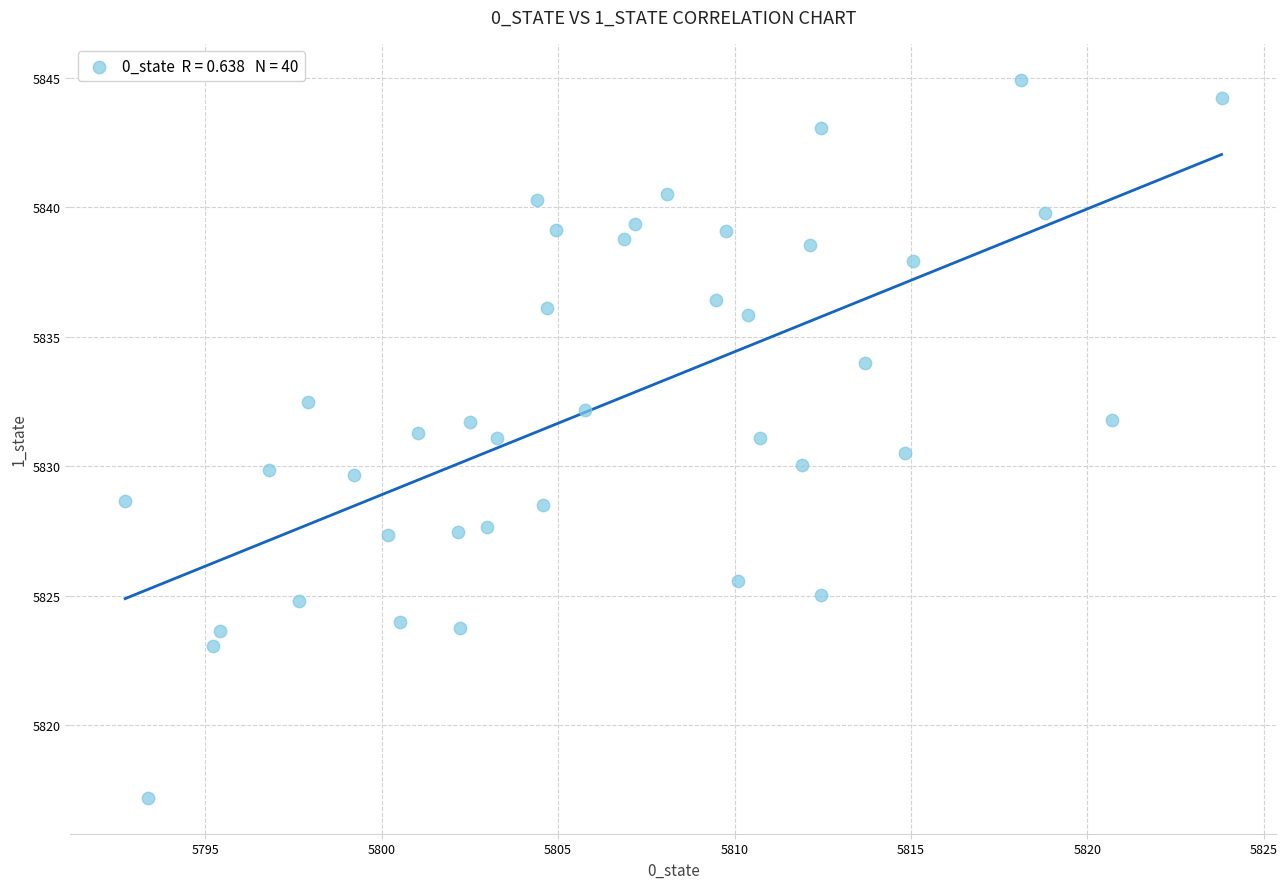

What is the range of X values (max minus min)?

31.1